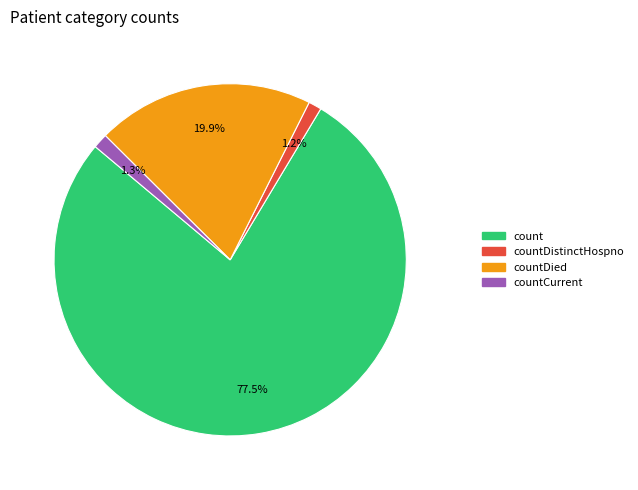

Is there any slice that represents more than half of the pie?

Yes